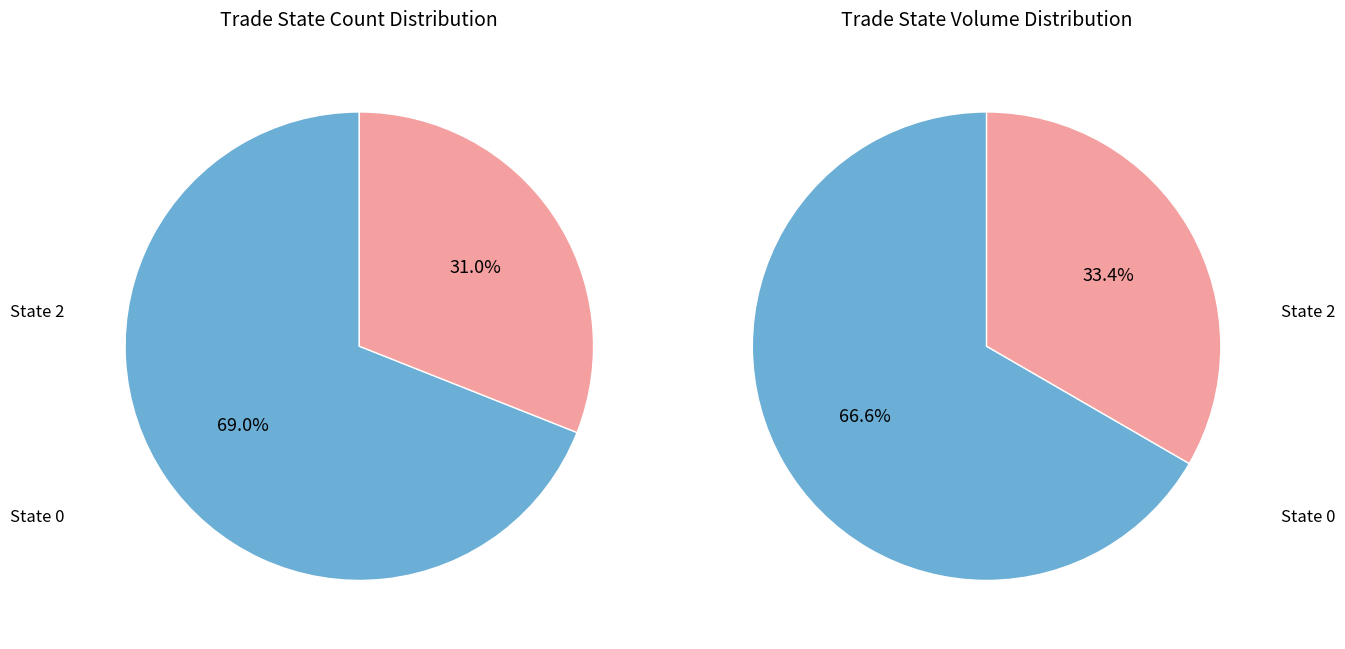

What is the total percentage of trade_state_0 and trade_state_2?

100.0%